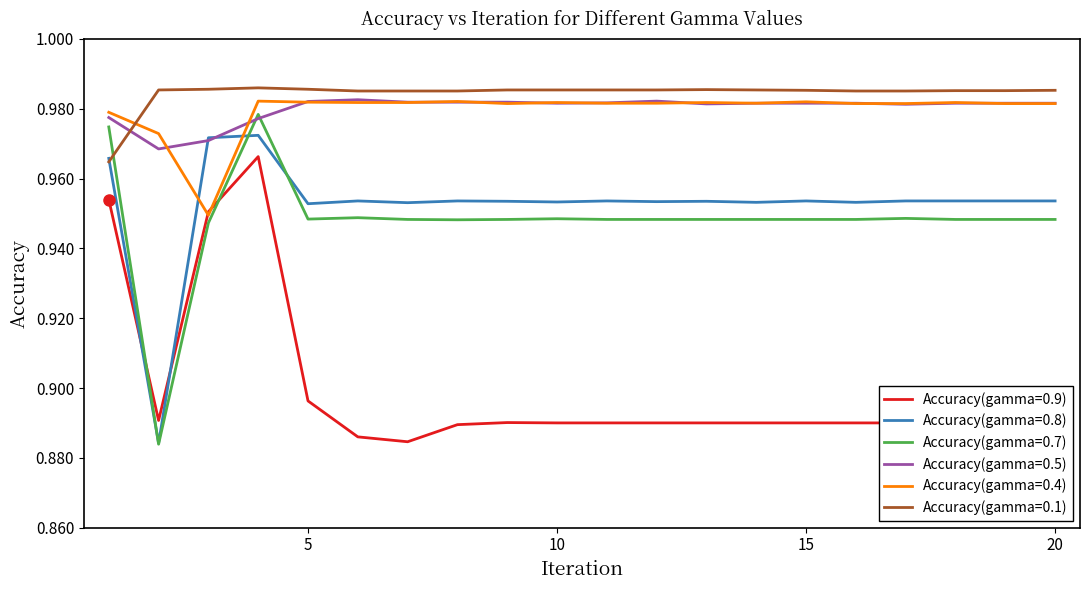

Which series has the widest spread of values?

Accuracy(gamma=0.7)